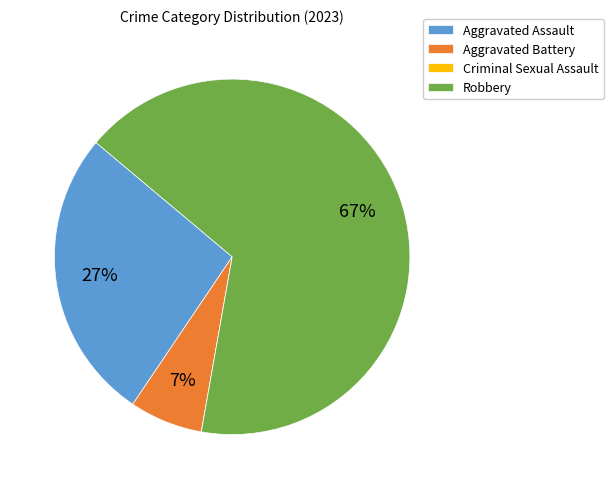

What is the ratio of the value at Aggravated Assault to the value at Robbery?

0.4